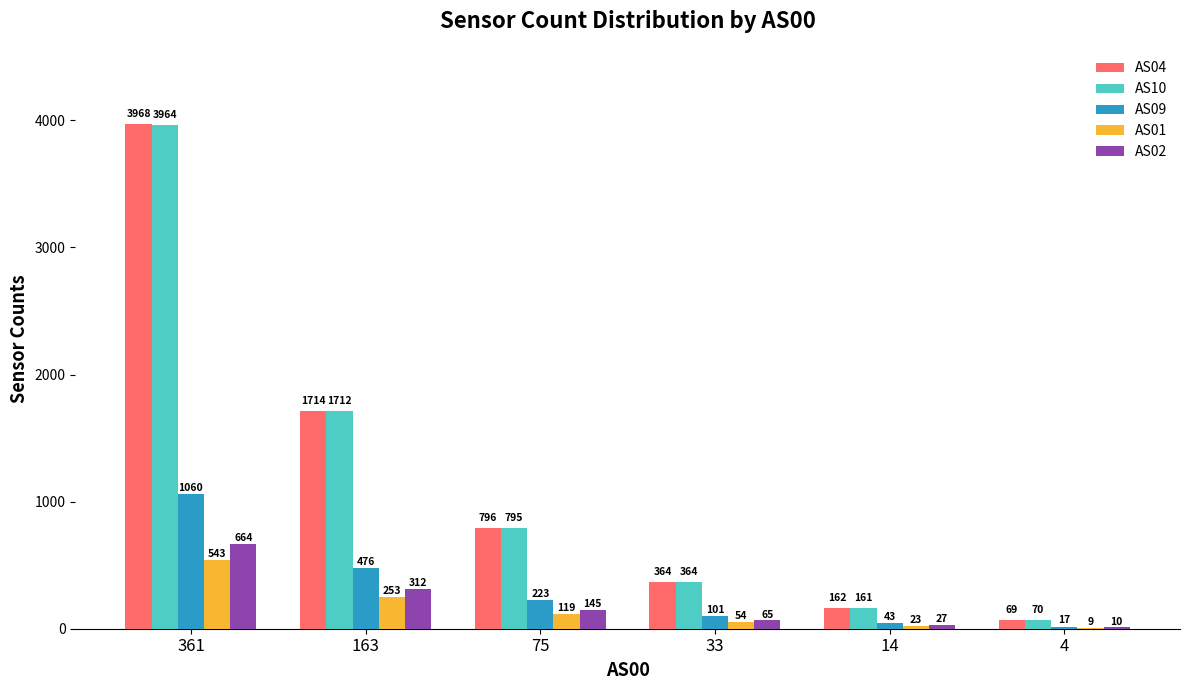

What is the maximum value for AS02?

664